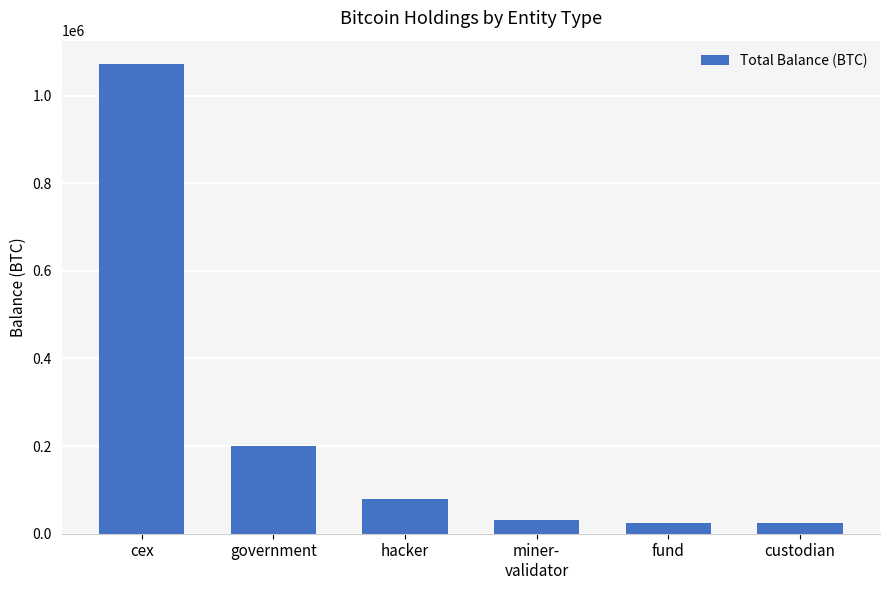

What is the sum of all values?

1431994.4